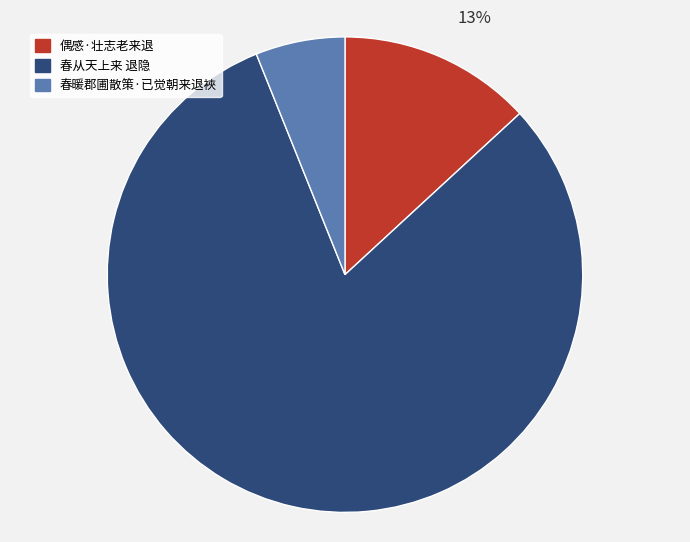

Which category accounts for the majority?

春从天上来 退隐